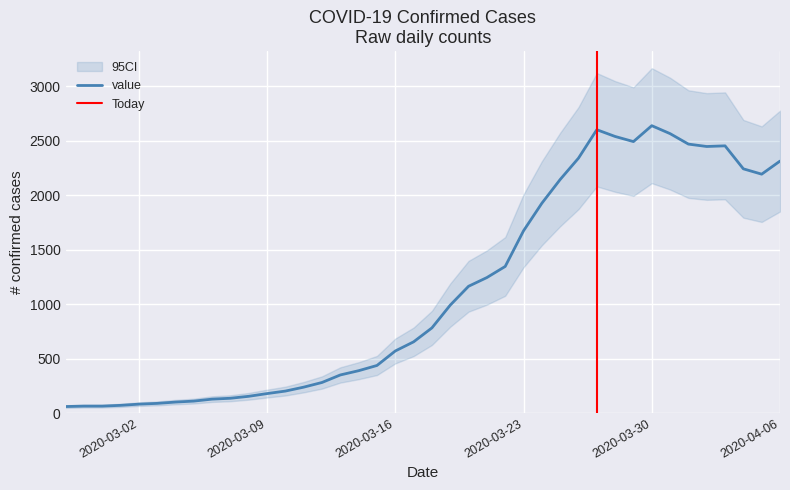

What is the difference between the maximum and second lowest values?

2574